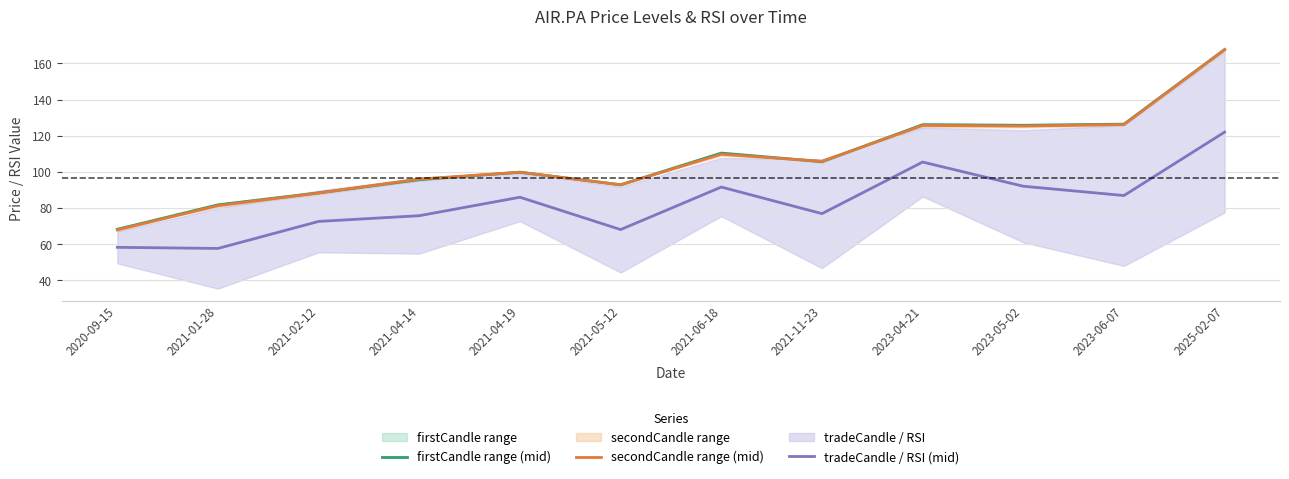

Which label corresponds to the largest value in the chart?

2025-02-07